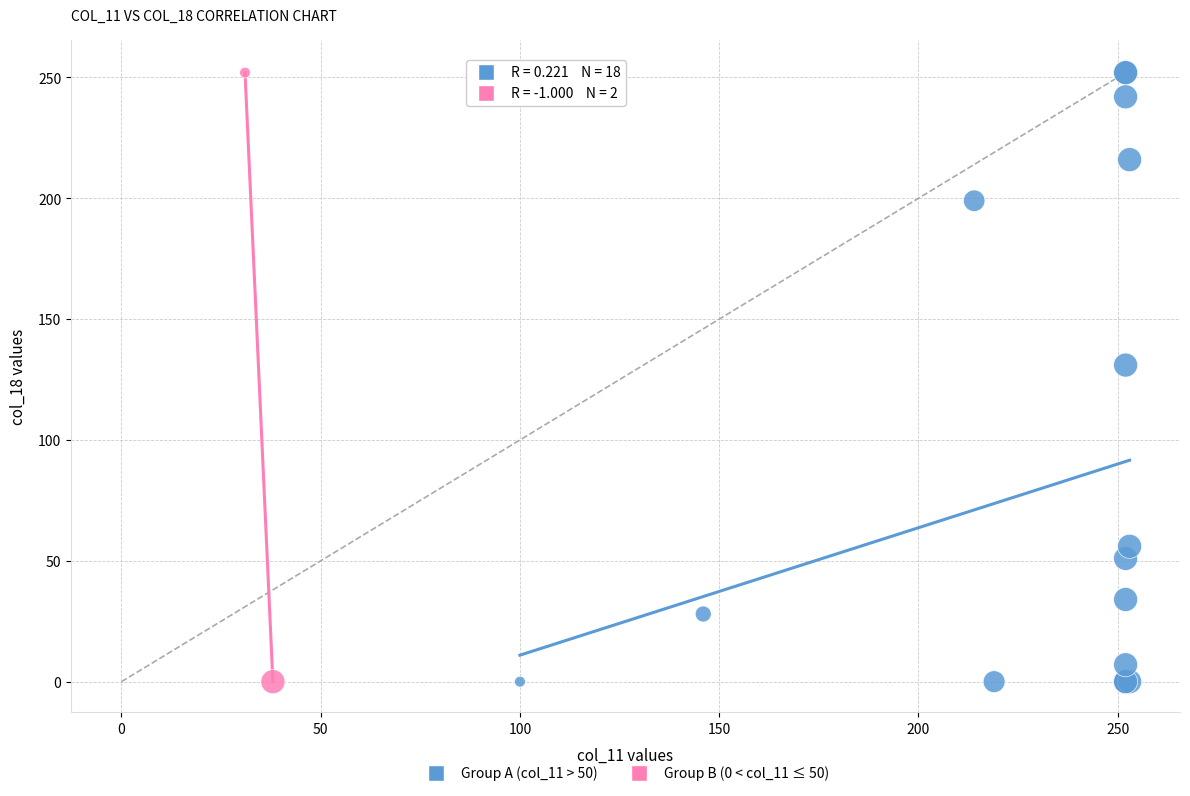

Which series has the largest Y range (max minus min)?

Group A (col_11 > 50)